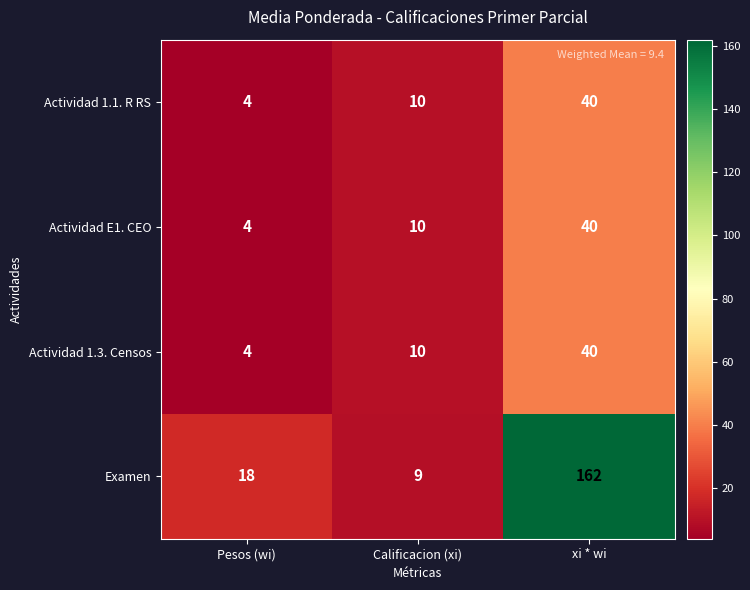

How many categories are shown in the chart?

3